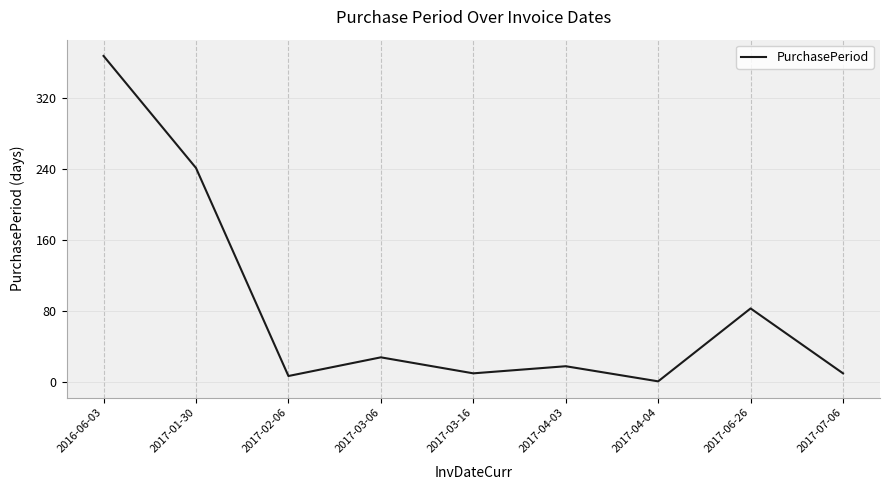

Reading left to right, extract all data points from this chart.

367	241	7	28	10	18	1	83	10